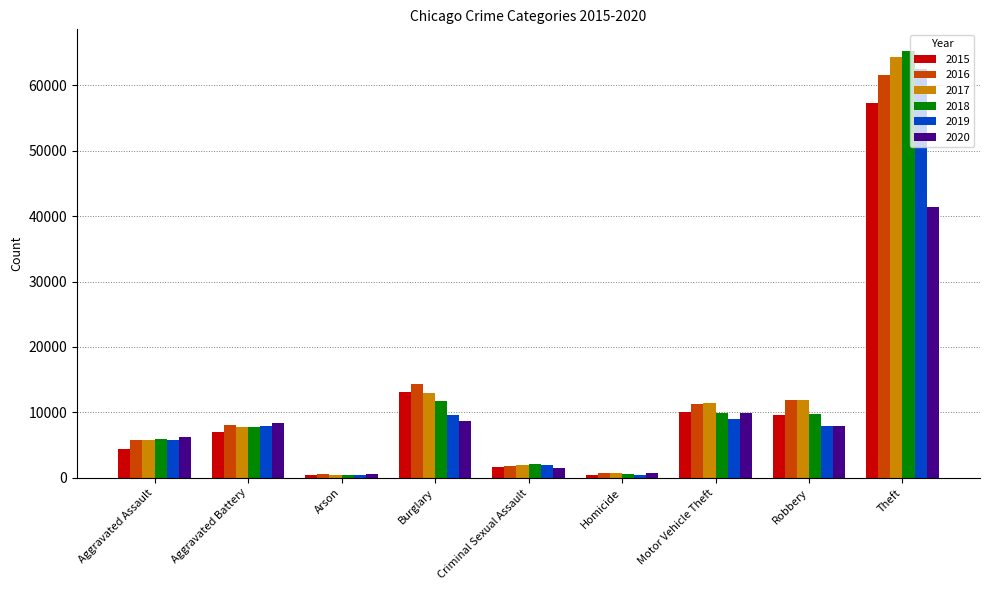

True or false: 2018 has a value of 6002 at Aggravated Assault.

True